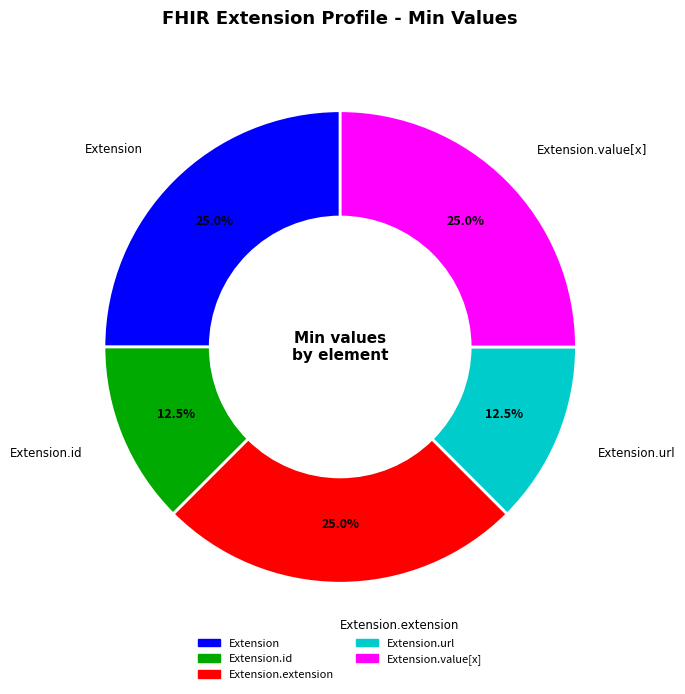

Is there a majority slice in this chart?

No